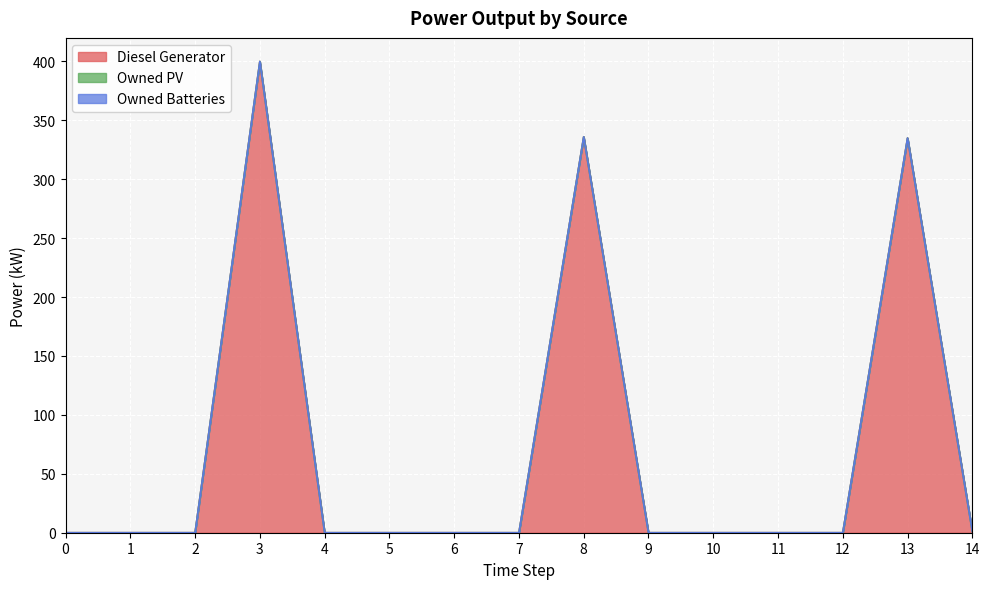

Reading left to right, list all the values displayed in this chart.

Diesel Generator: 0.0	0.0	0.0	400.0	0.0	0.0	0.0	0.0	336.0	0.0	0.0	0.0	0.0	335.0	1.0
Owned PV: 0.0	0.0	0.0	0.0	0.0	0.0	0.0	0.0	0.0	0.0	0.0	0.0	0.0	0.0	0.0
Owned Batteries: 0.0	0.0	0.0	0.0	0.0	0.0	0.0	0.0	0.0	0.0	0.0	0.0	0.0	0.0	0.0